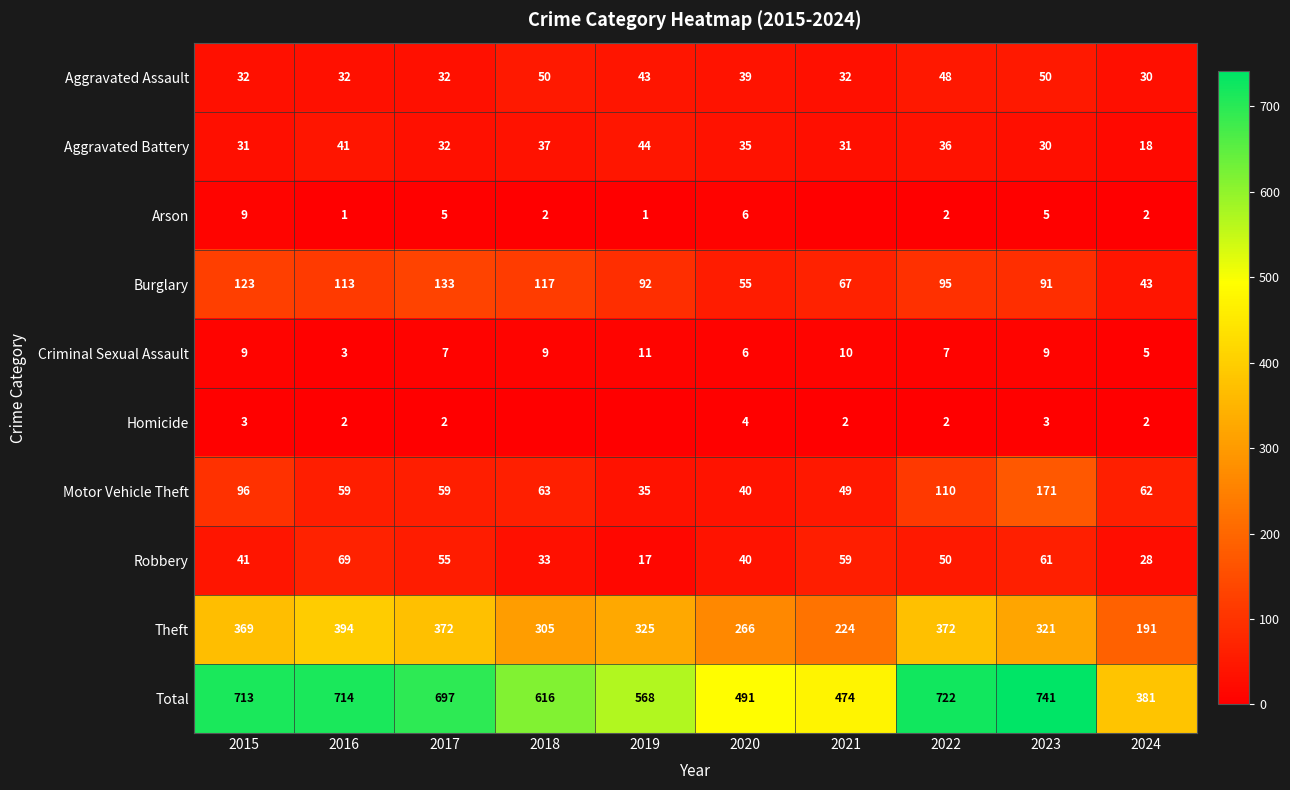

The value of Homicide at 2020 is 4. True or false?

True